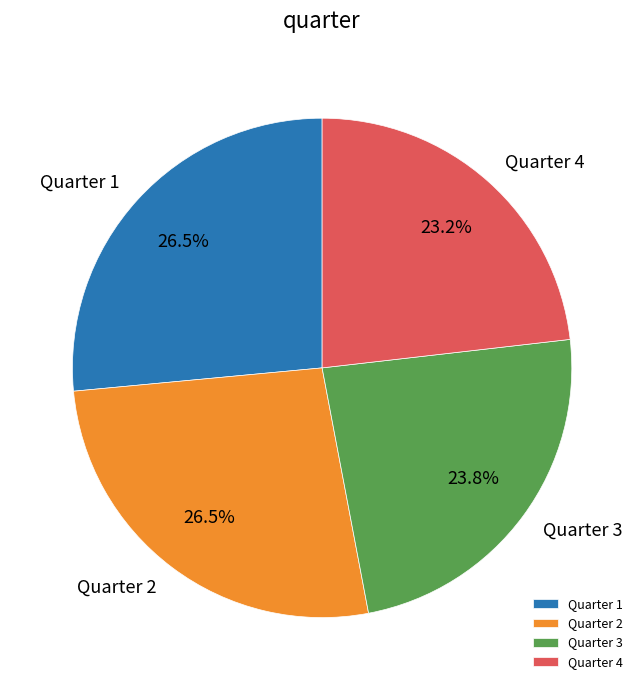

What is the smallest slice in the pie chart?

Quarter 4